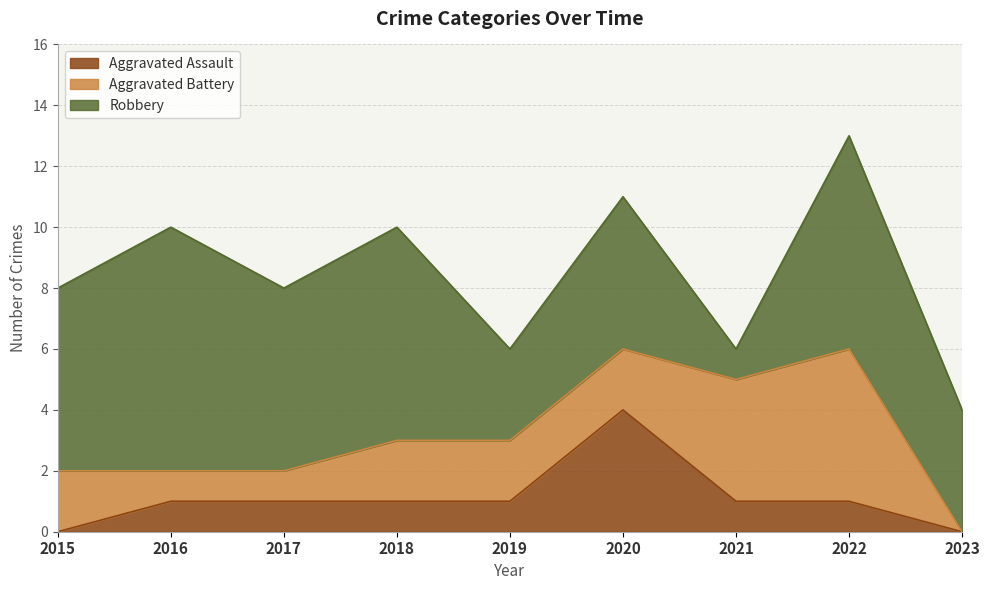

What is the approximate value of Robbery at 2016?

8